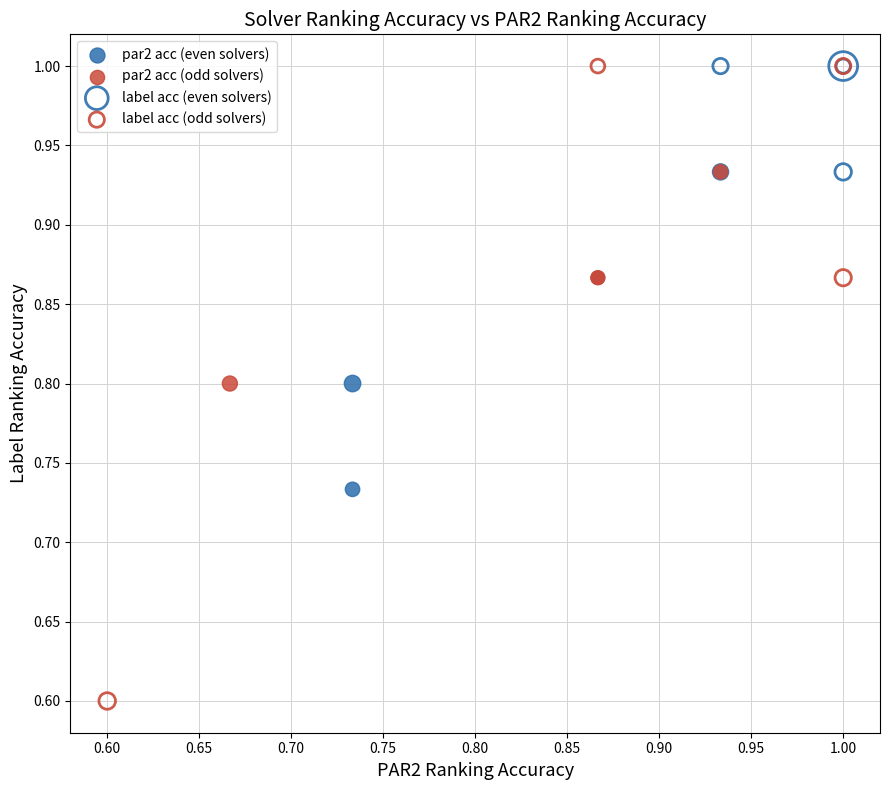

Which series has the largest Y range (max minus min)?

label acc (odd solvers)